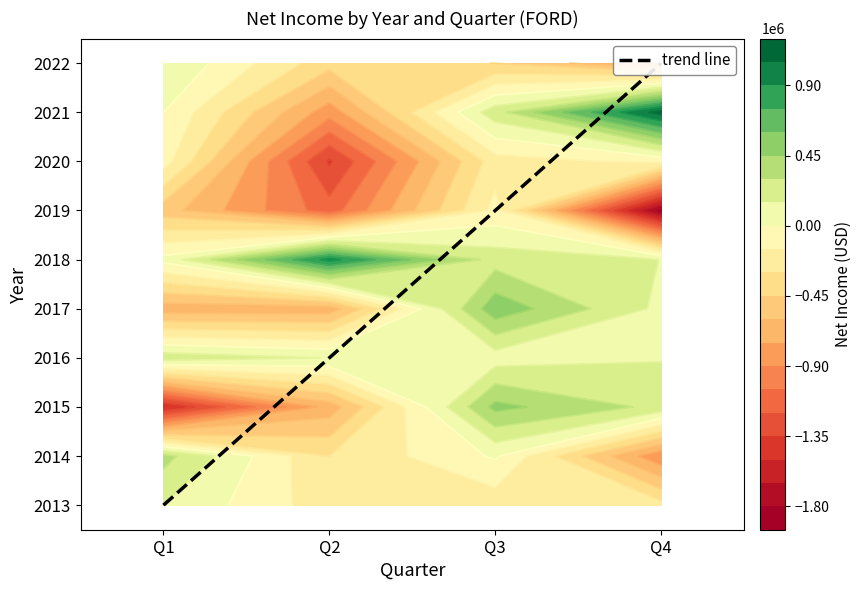

Between 4 and 2, which is larger?

4